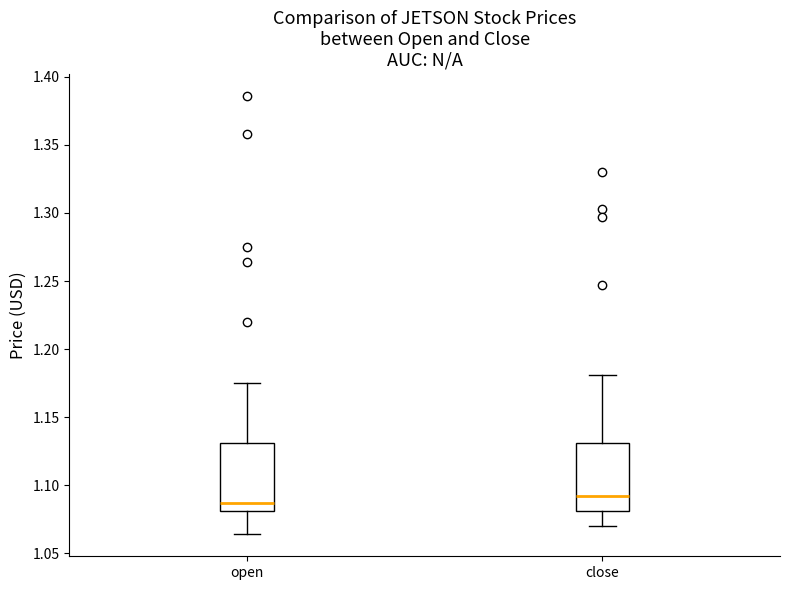

Which box's median line is the lowest?

open